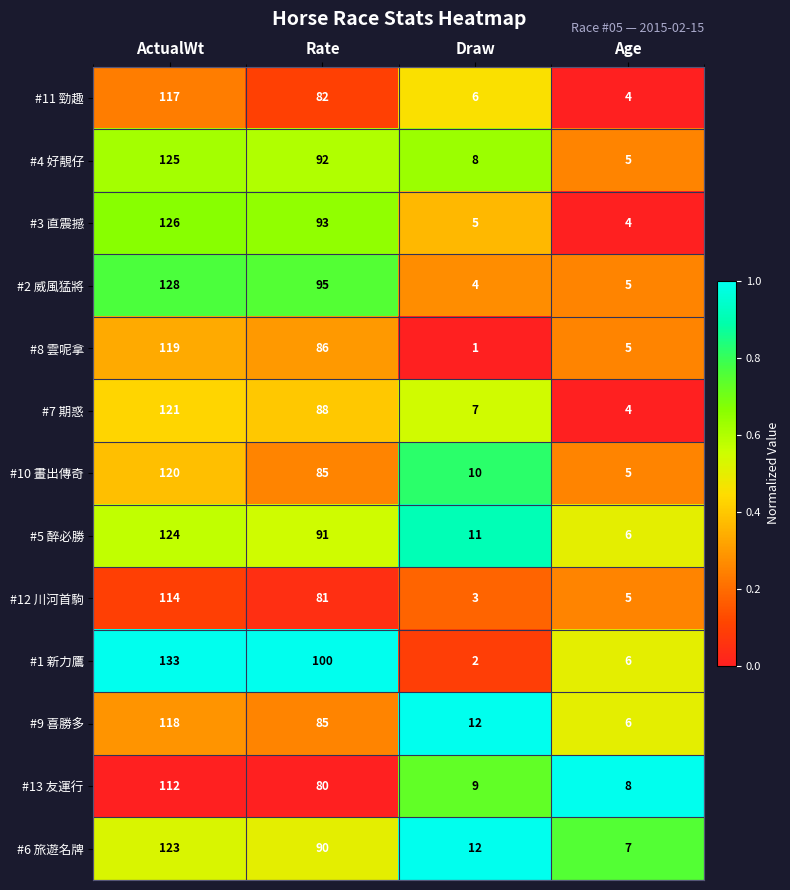

Is it true that #10 畫出傳奇 equals 178 at ActualWt?

False